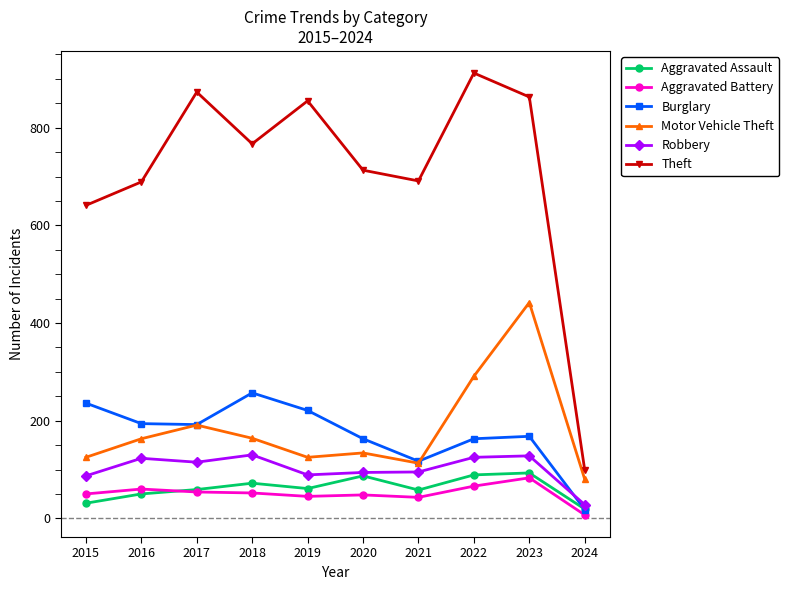

Is it true that Burglary equals 296 at 2017?

False